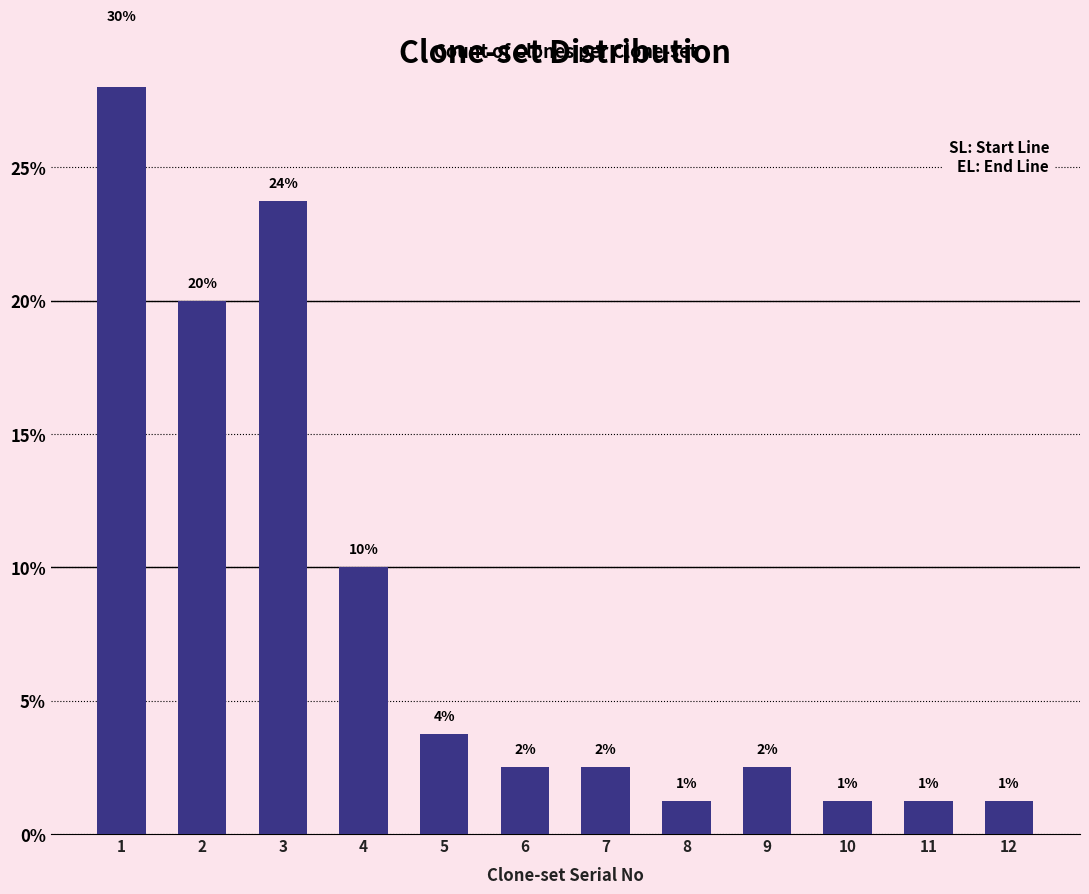

How many data points are less than 2?

4